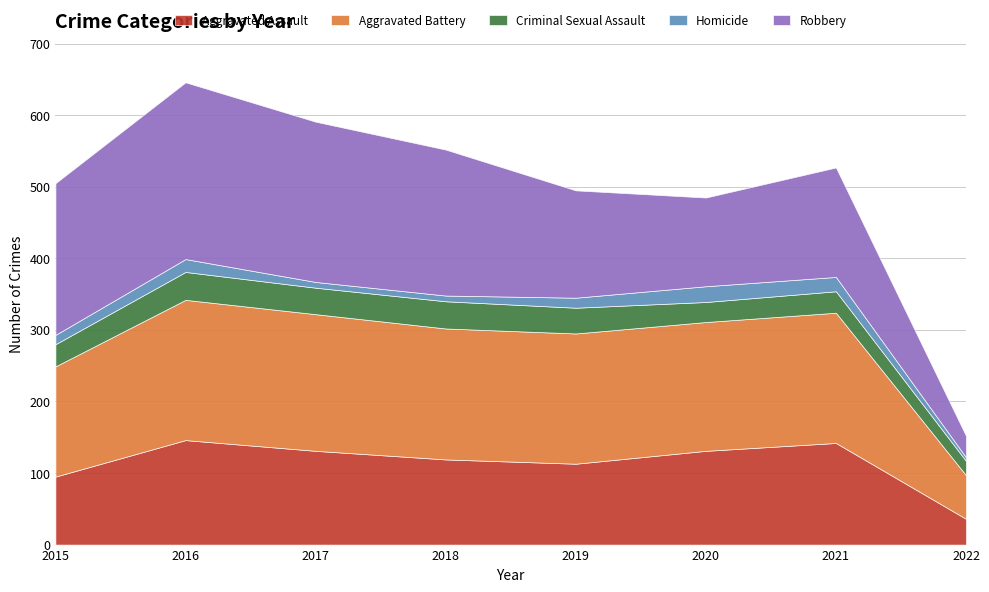

Is the value of Aggravated Battery at 2015 greater than the value of Homicide at 2021?

Yes